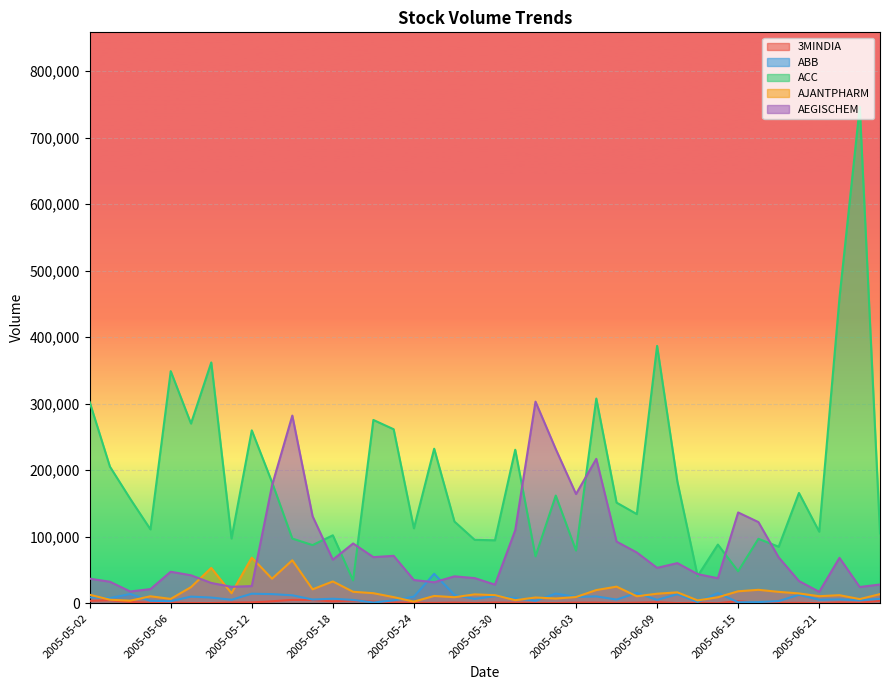

True or false: AJANTPHARM and ACC intersect in this chart.

False